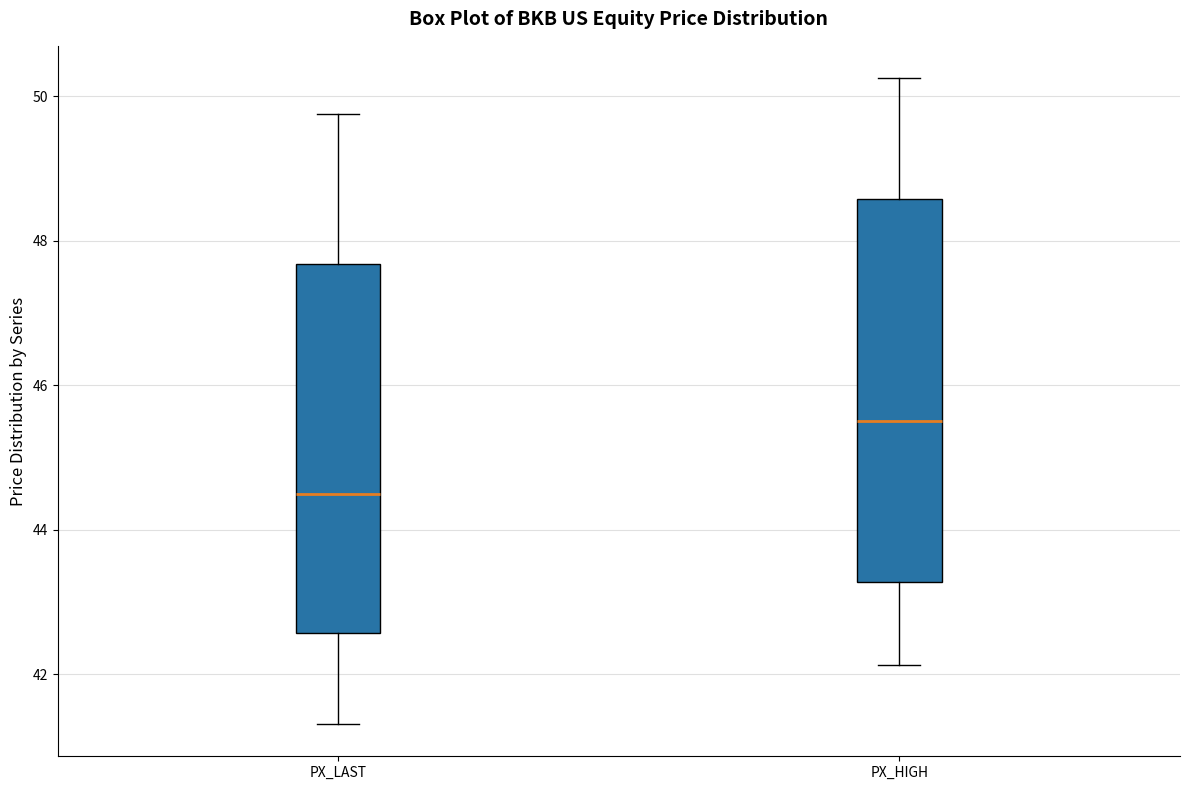

Reading left to right, transcribe this box plot: for each box, give where its median line is, the range the box spans, and where its two whiskers end, as read against the y-axis. The values are not printed on the chart, so give them approximately, as read against the axis.

PX_LAST: median 44.6, box 42.6 to 47.6, whiskers 41.4 to 49.8
PX_HIGH: median 45.6, box 43.2 to 48.6, whiskers 42.2 to 50.2